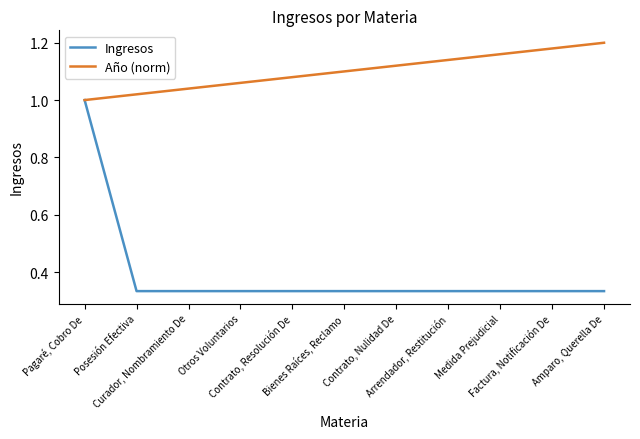

Which series has the largest range (max minus min)?

Ingresos